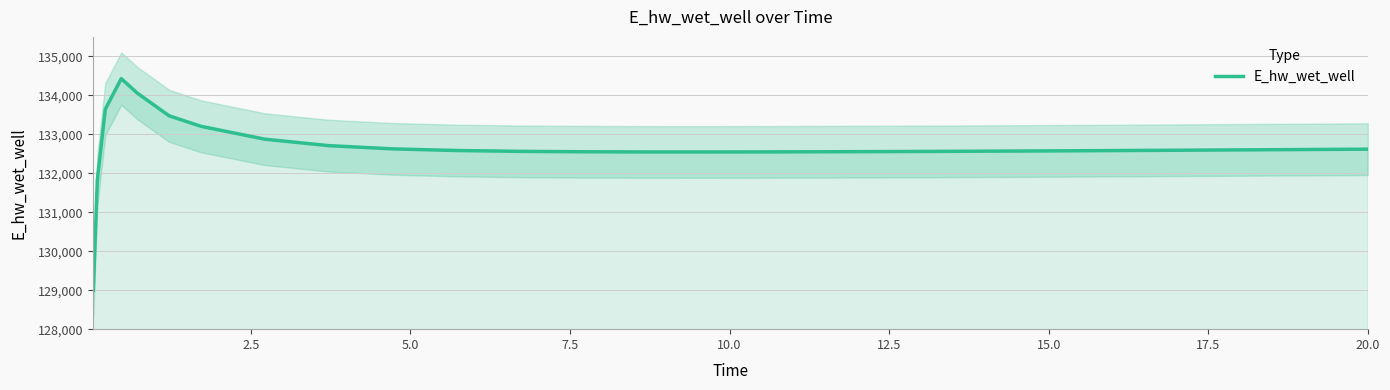

What is the maximum value for E_hw_wet_well?

134429.1